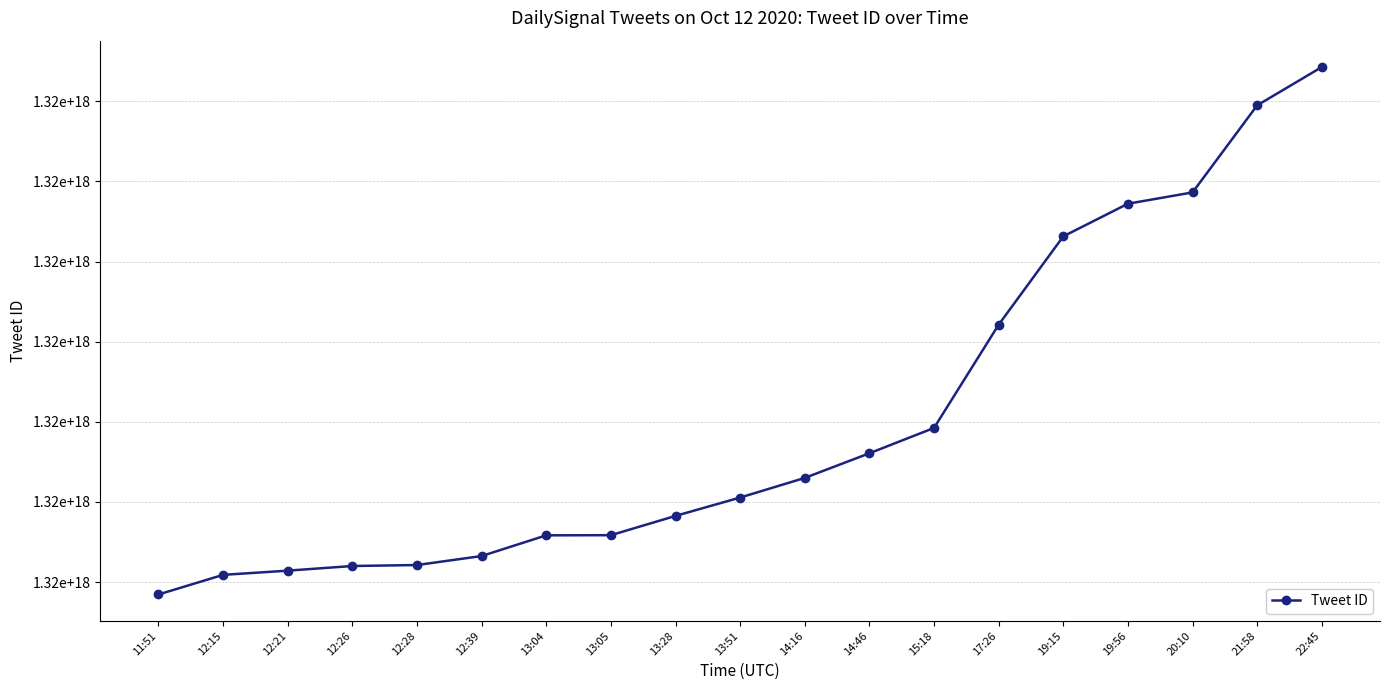

Which label corresponds to the smallest value in the chart?

11:51